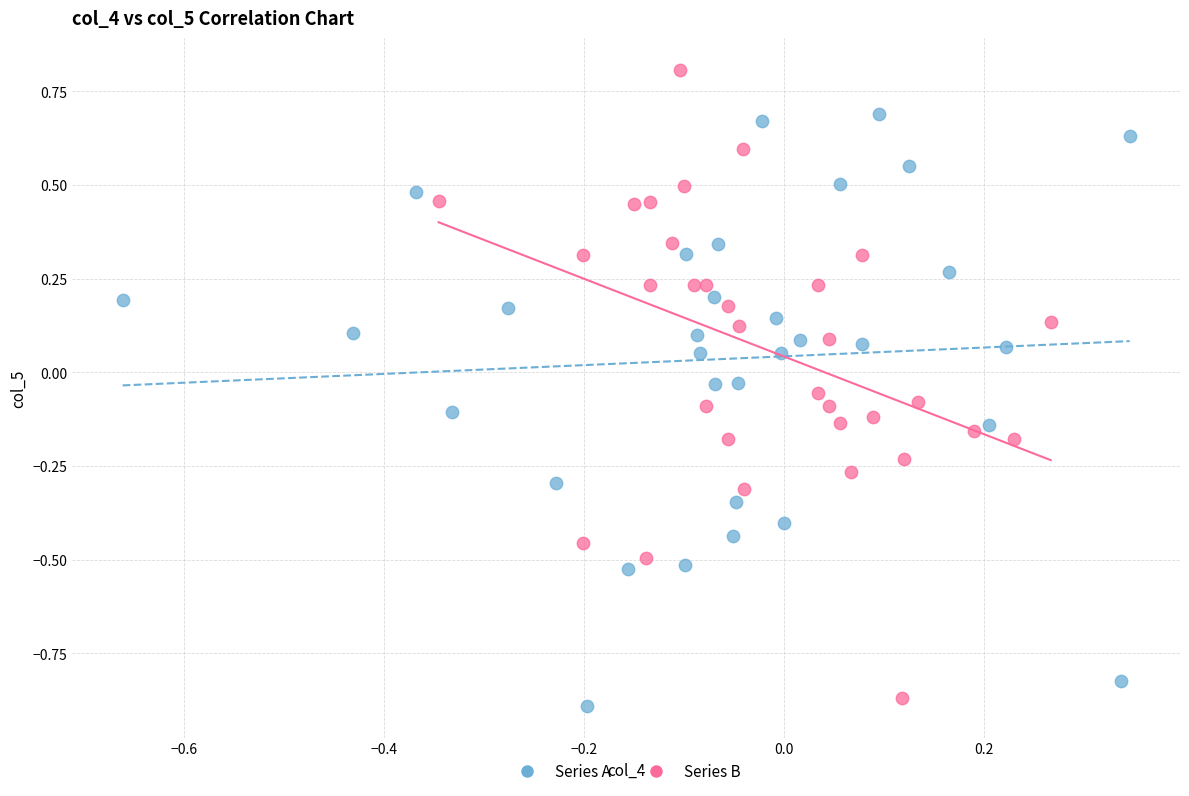

Which series has the largest Y range (max minus min)?

Series B